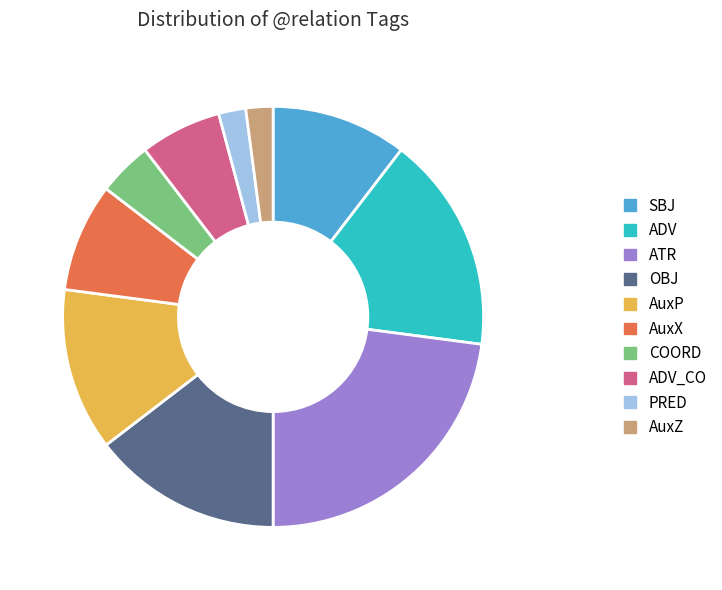

The ADV_CO slice represents 1% of the pie. True or false?

False